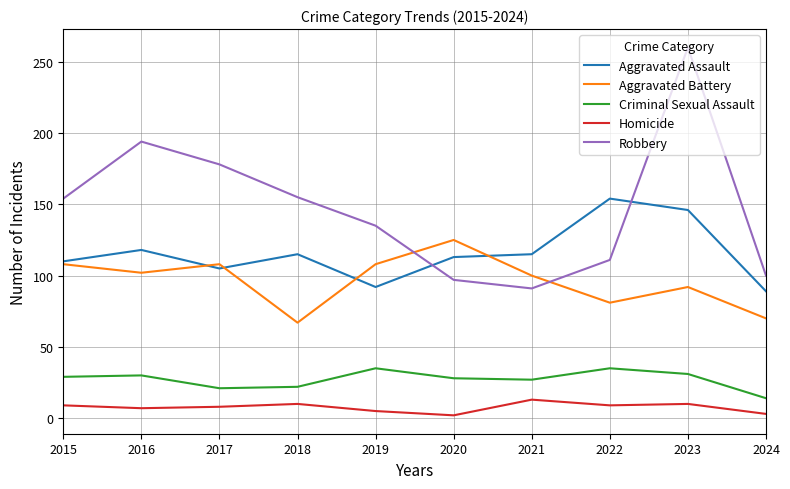

True or false: Criminal Sexual Assault and Robbery cross at least once.

False